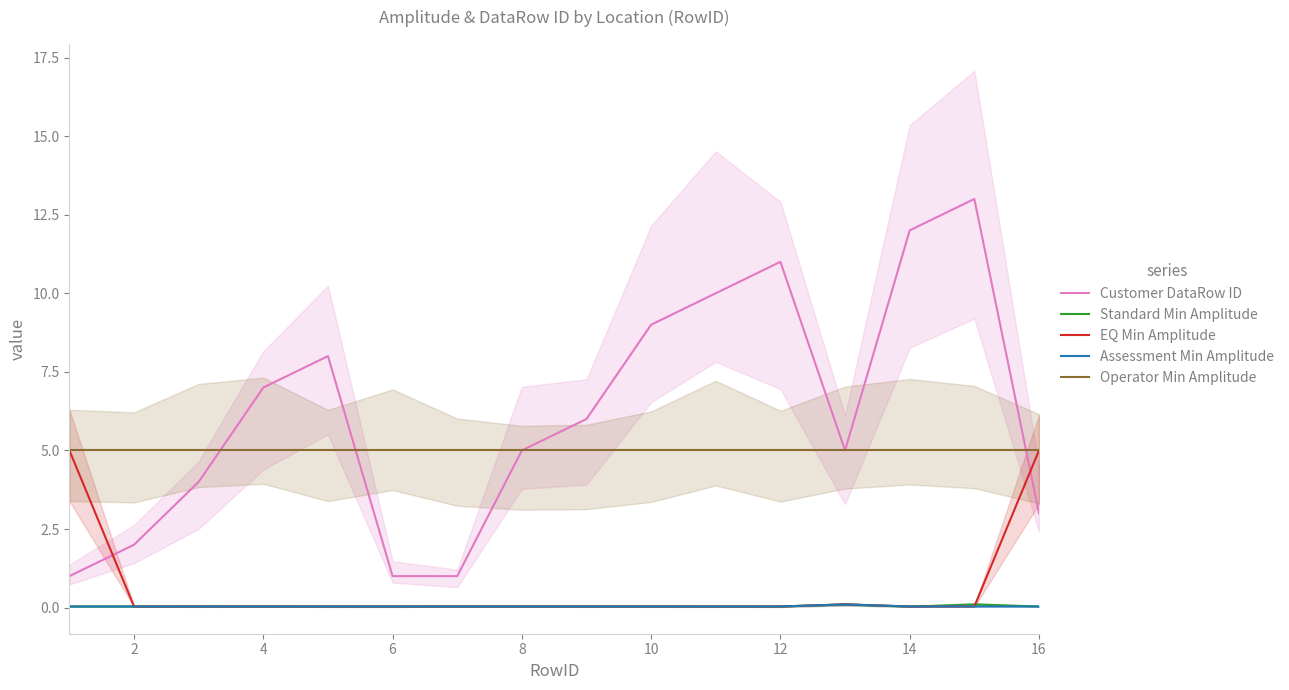

True or false: Standard Min Amplitude and Customer DataRow ID cross at least once.

False